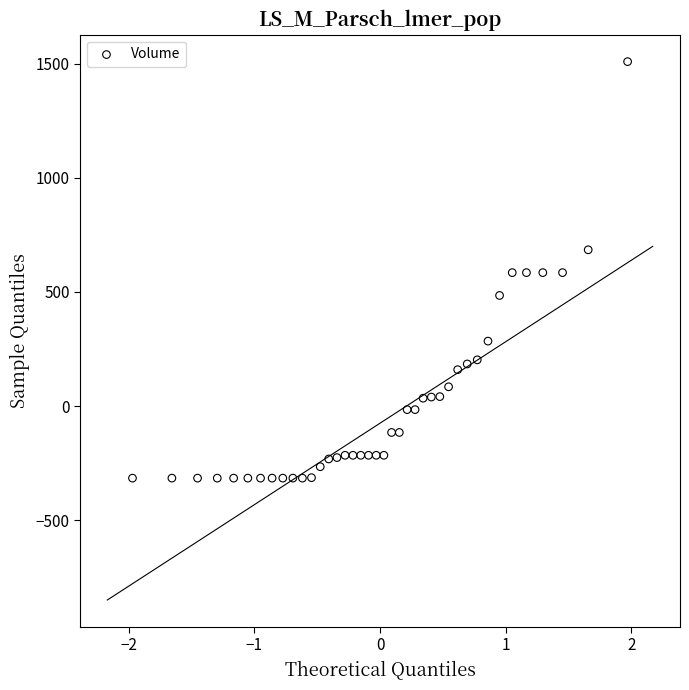

What is the range of Y values (max minus min)?

1824.0